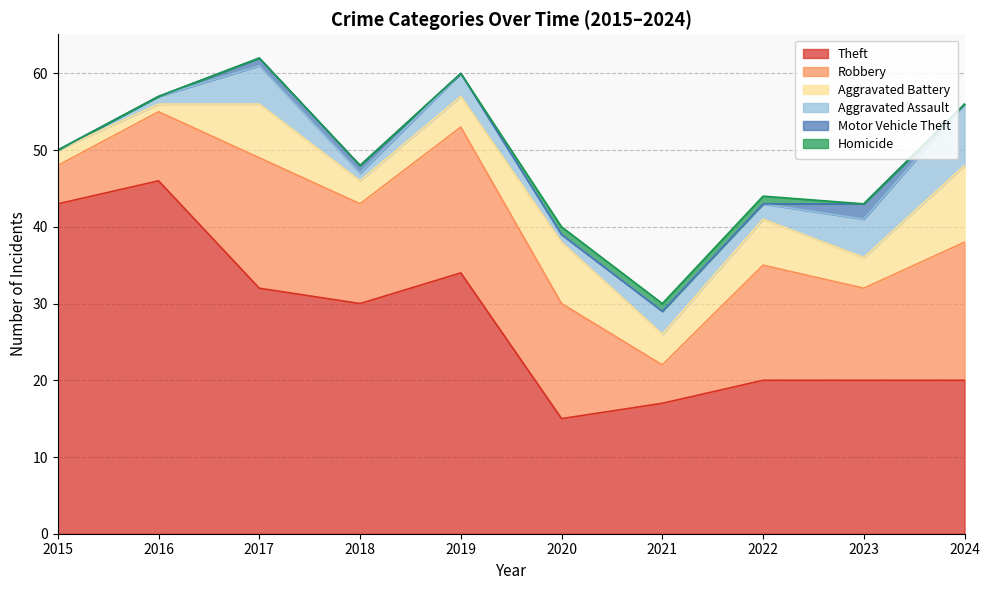

Where is Homicide nearest to the value 0?

2015